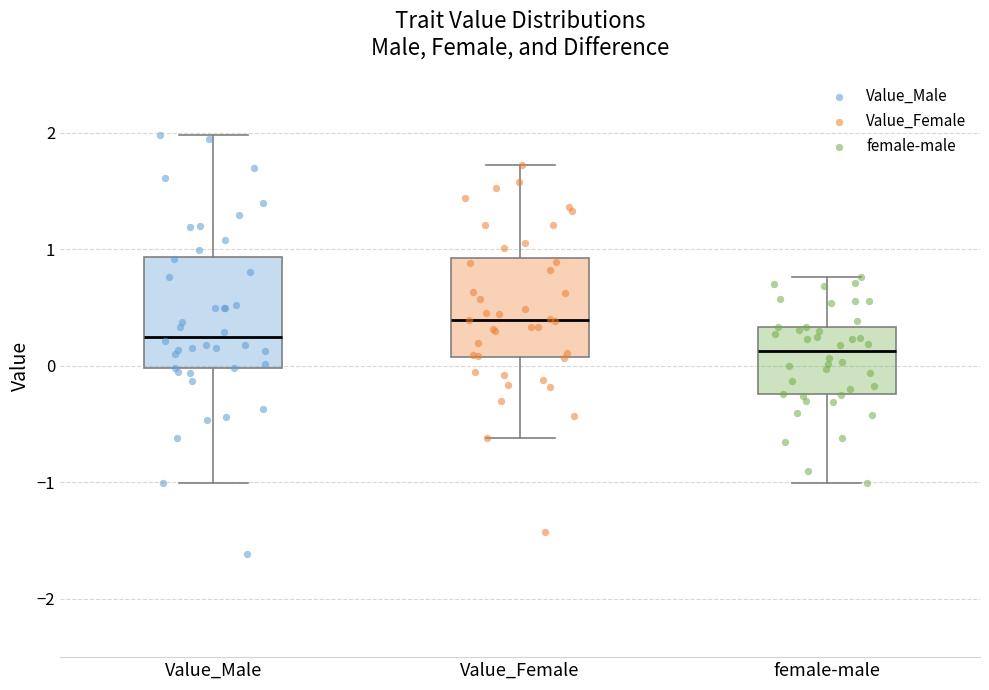

Comparing the boxes themselves (not the whiskers), which one is the tallest?

Value_Male